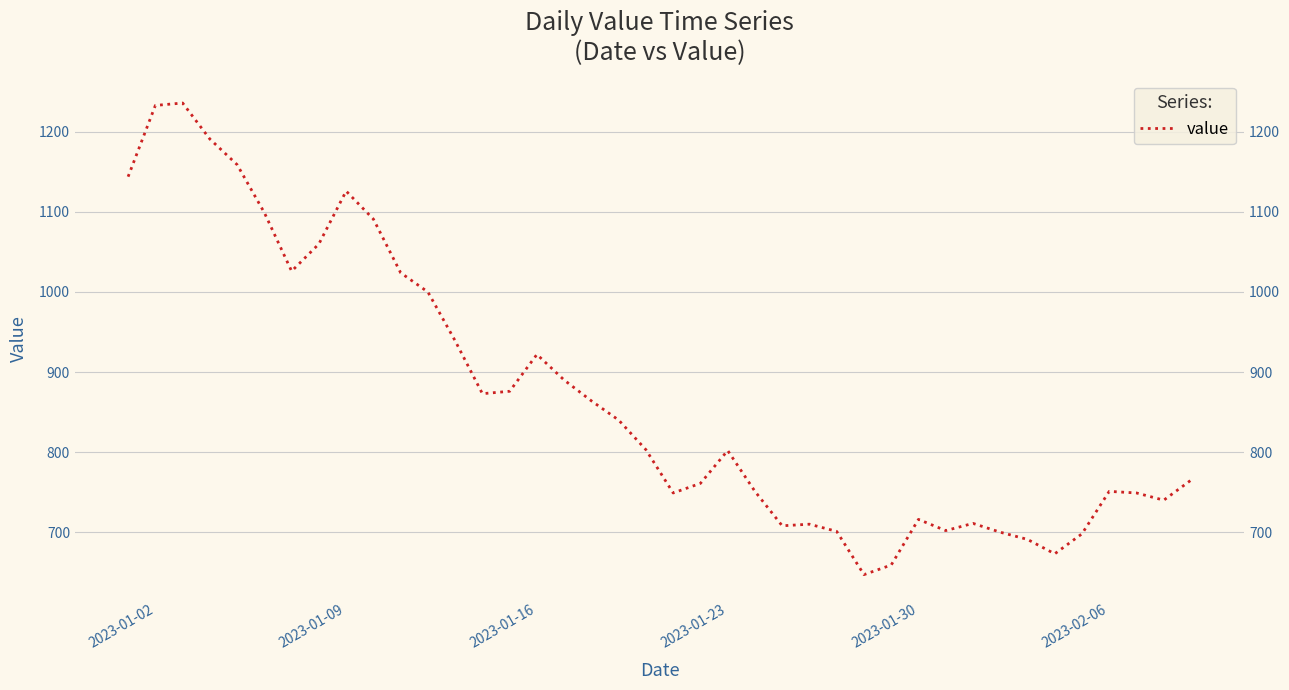

How many interior local peaks (higher than both neighbors) does the data have?

8